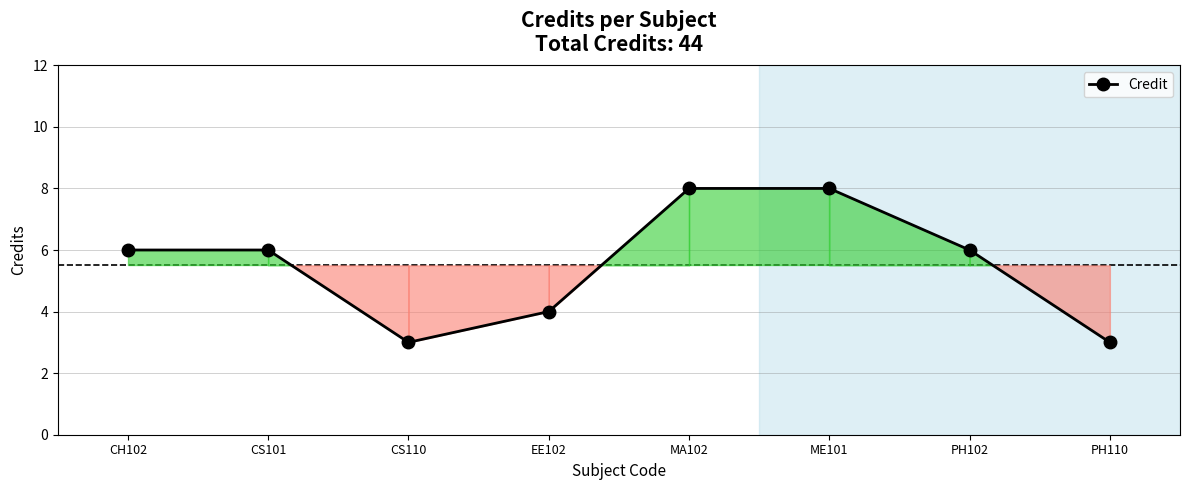

How many data points does each series have?

8